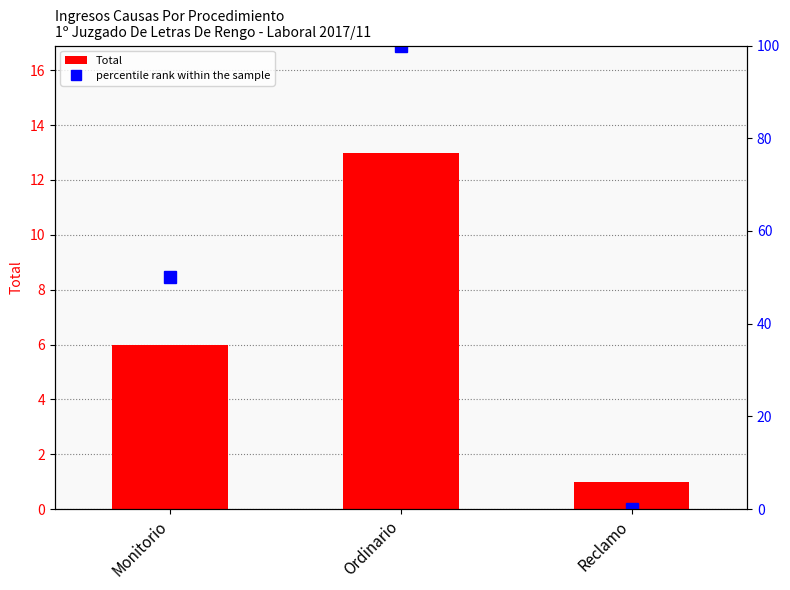

Rank the series at Ordinario from lowest to highest value.

Total, percentile rank within the sample